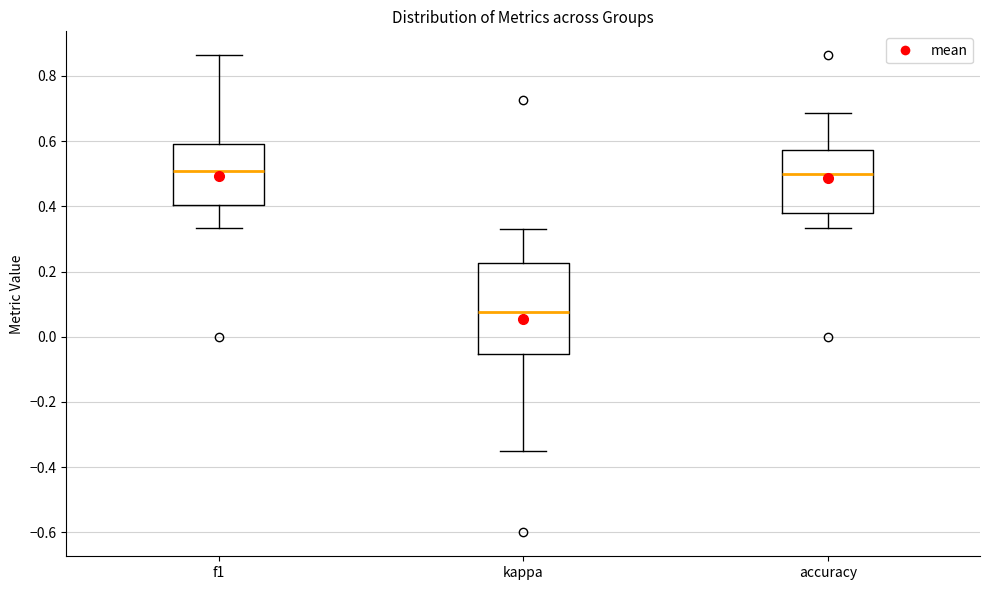

Comparing the boxes themselves (not the whiskers), which one is the tallest?

kappa